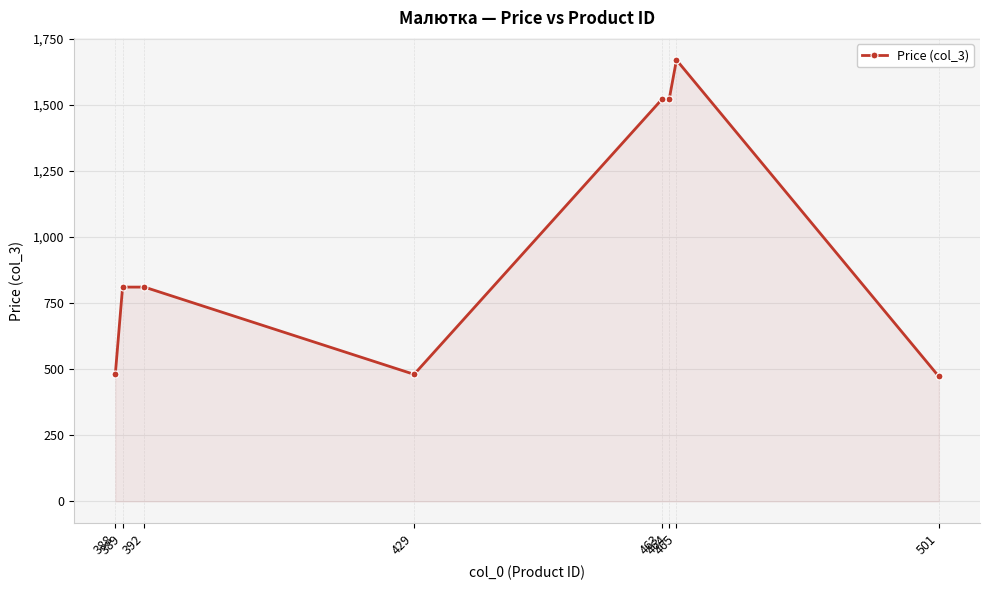

Rank the categories by value from highest to lowest.

465, 464, 463, 392, 389, 429, 388, 501